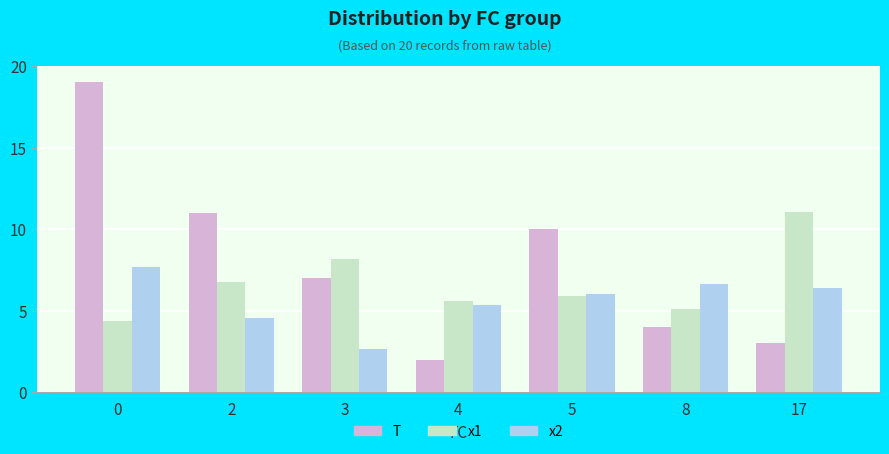

Which series has the largest total across all categories?

T